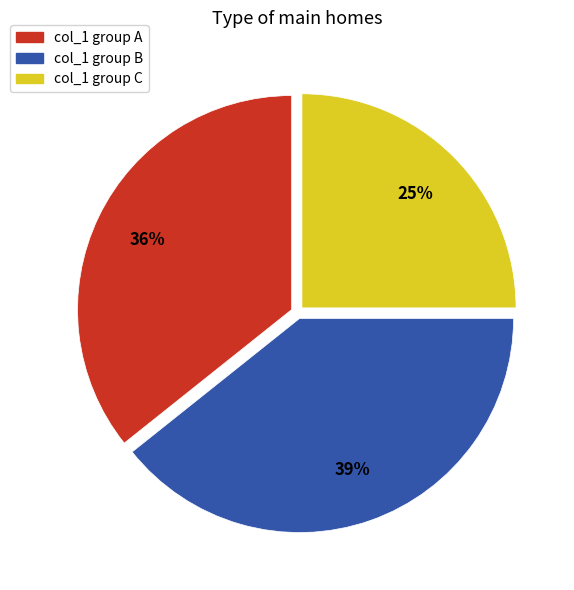

What is the largest slice in the pie chart?

col_1 group B